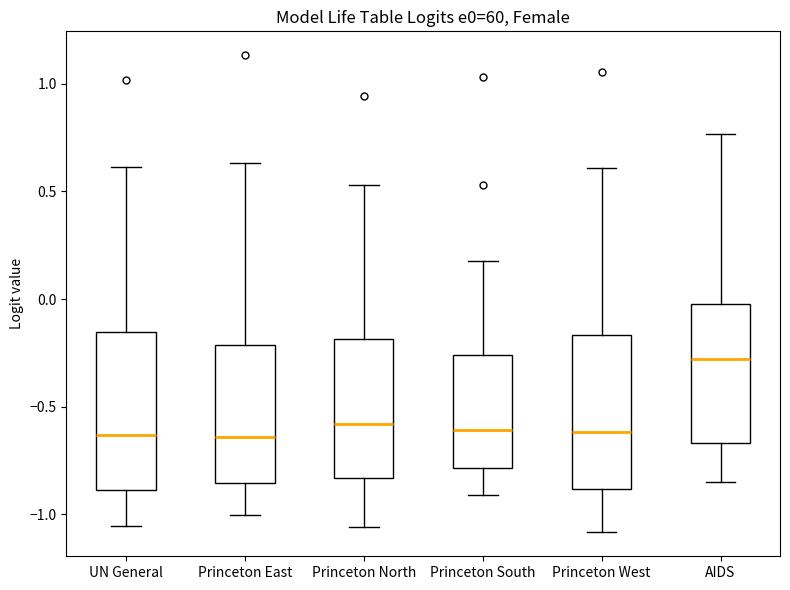

Reading left to right, read every box against the y-axis: the position of its median line, the range the box covers, and the ends of its whiskers. The values are not printed on the chart, so give them approximately, as read against the axis.

UN General: median -0.65, box -0.90 to -0.15, whiskers -1.05 to 0.60
Princeton East: median -0.65, box -0.85 to -0.20, whiskers -1.00 to 0.65
Princeton North: median -0.60, box -0.85 to -0.20, whiskers -1.05 to 0.55
Princeton South: median -0.60, box -0.80 to -0.25, whiskers -0.90 to 0.20
Princeton West: median -0.60, box -0.90 to -0.15, whiskers -1.10 to 0.60
AIDS: median -0.30, box -0.65 to 0.00, whiskers -0.85 to 0.75